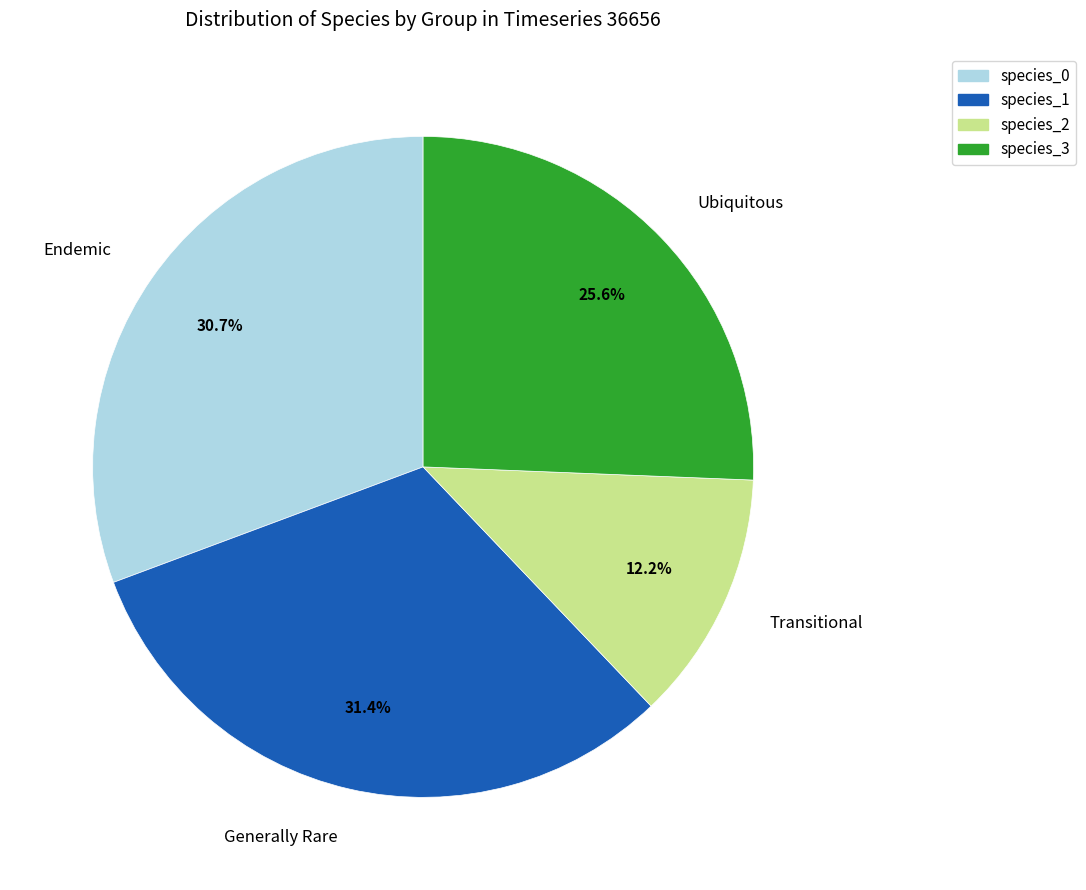

Which has a higher value, species_3 or species_1?

species_1